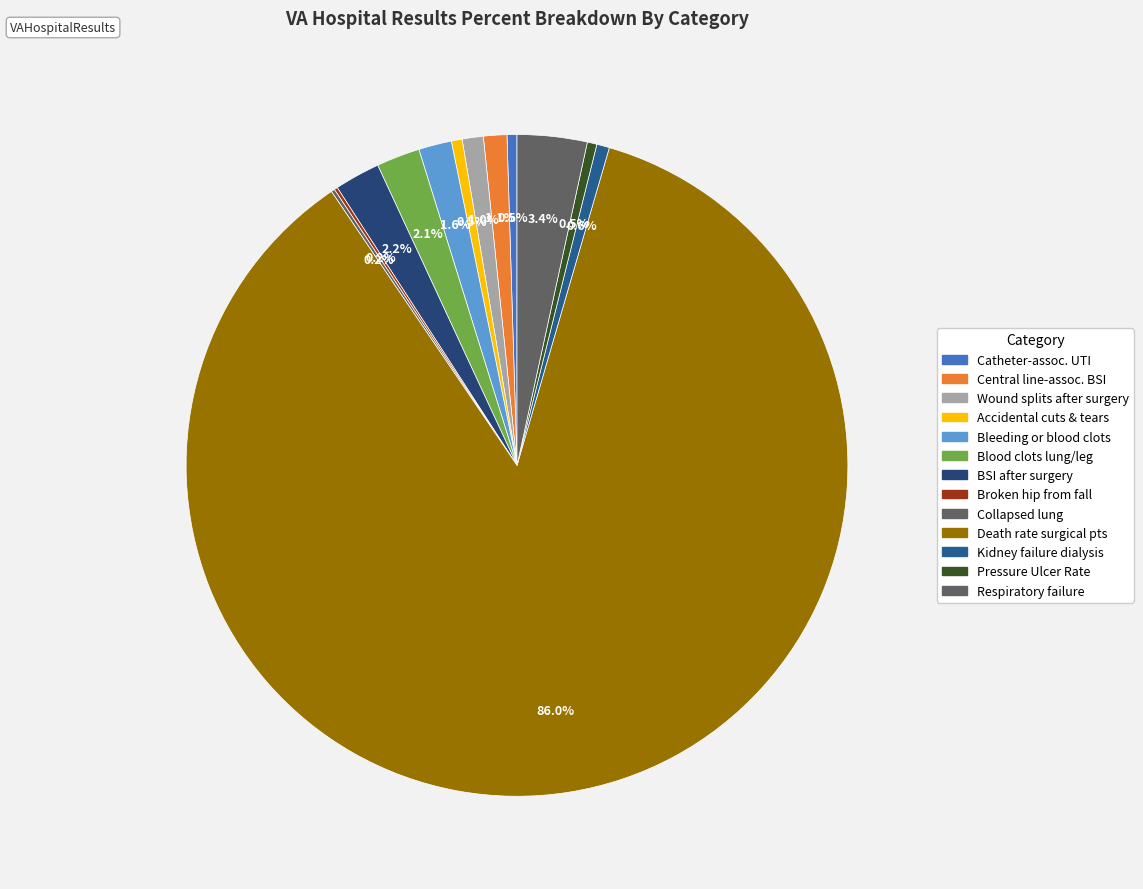

Which category has the smallest portion of the pie?

Broken hip from a fall